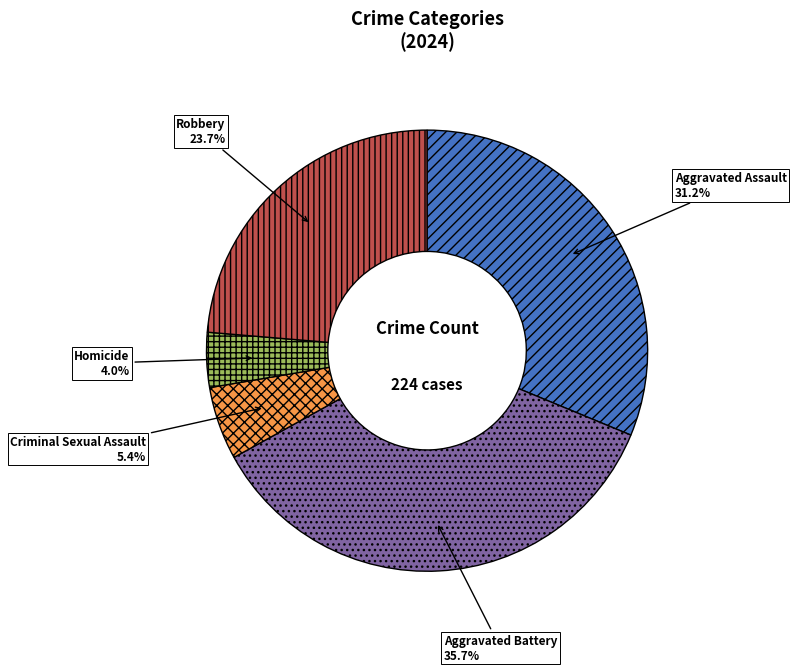

Which has a higher value, Homicide or Aggravated Assault?

Aggravated Assault